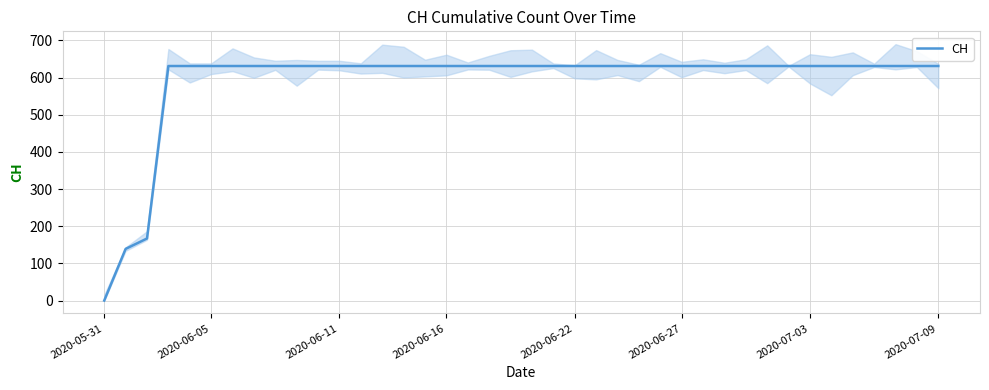

What is the value of the 24th point from the left?

631